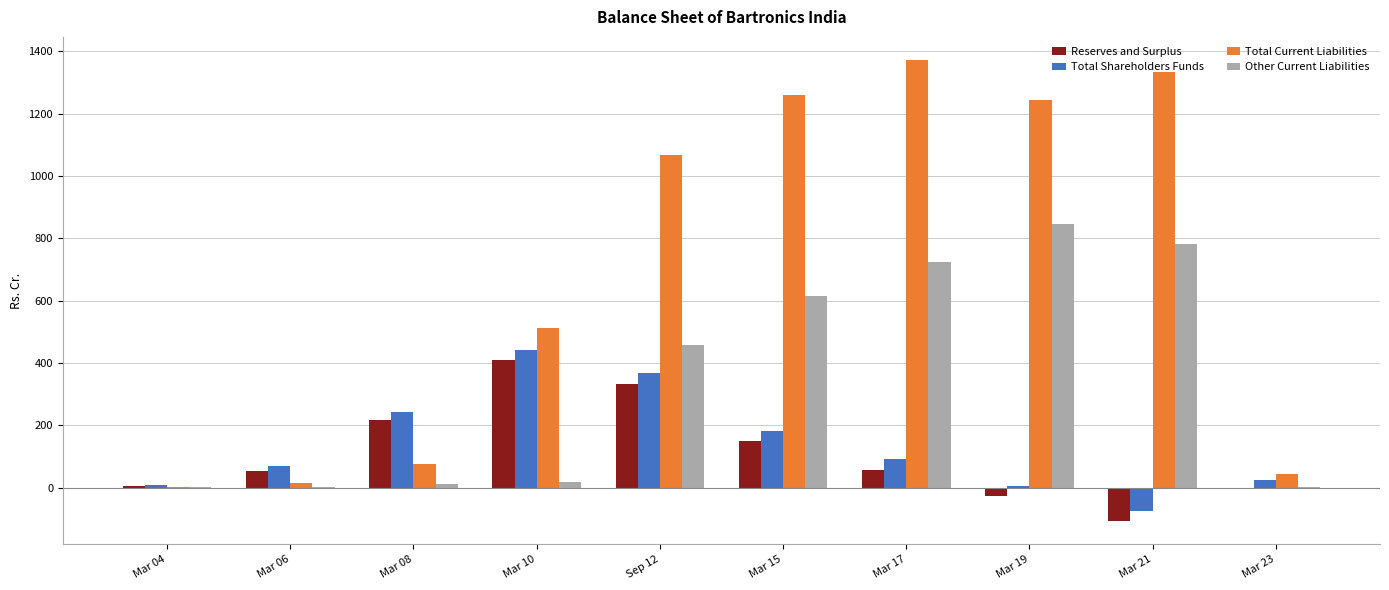

What is the highest value of the Total Current Liabilities series?

1372.7